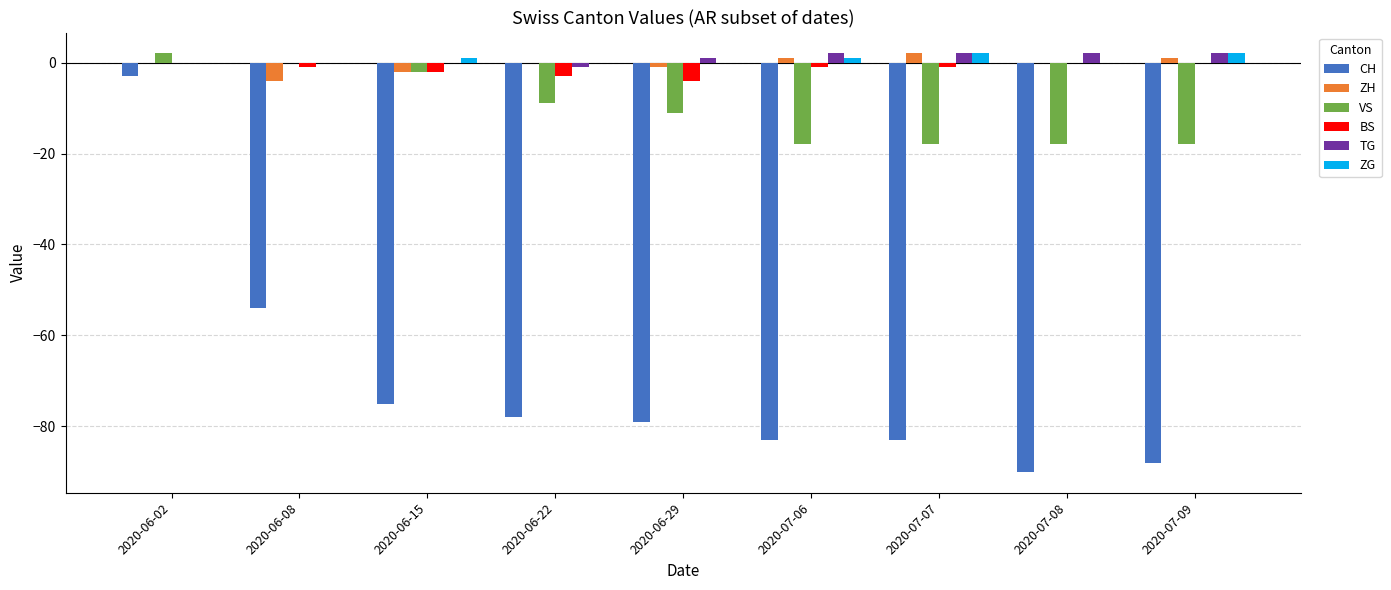

At which category is the sum across all series the highest?

2020-06-02